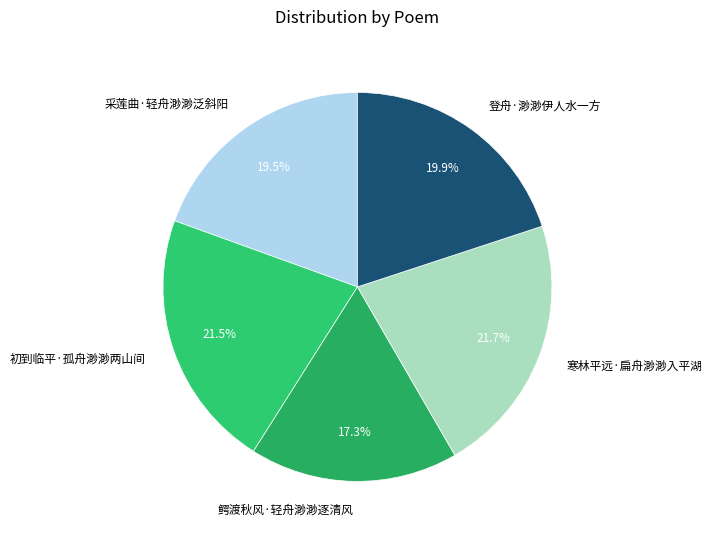

Is the sum of 鳄渡秋风·轻舟渺渺逐清风 and 登舟·渺渺伊人水一方 greater than half?

No